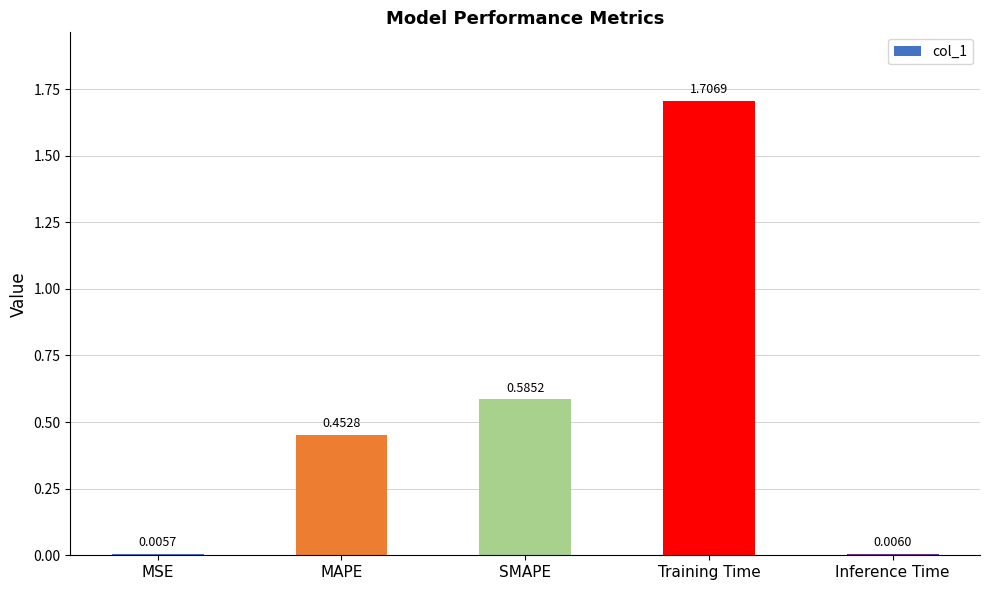

What is the sum of the values at Training Time and MSE?

1.7